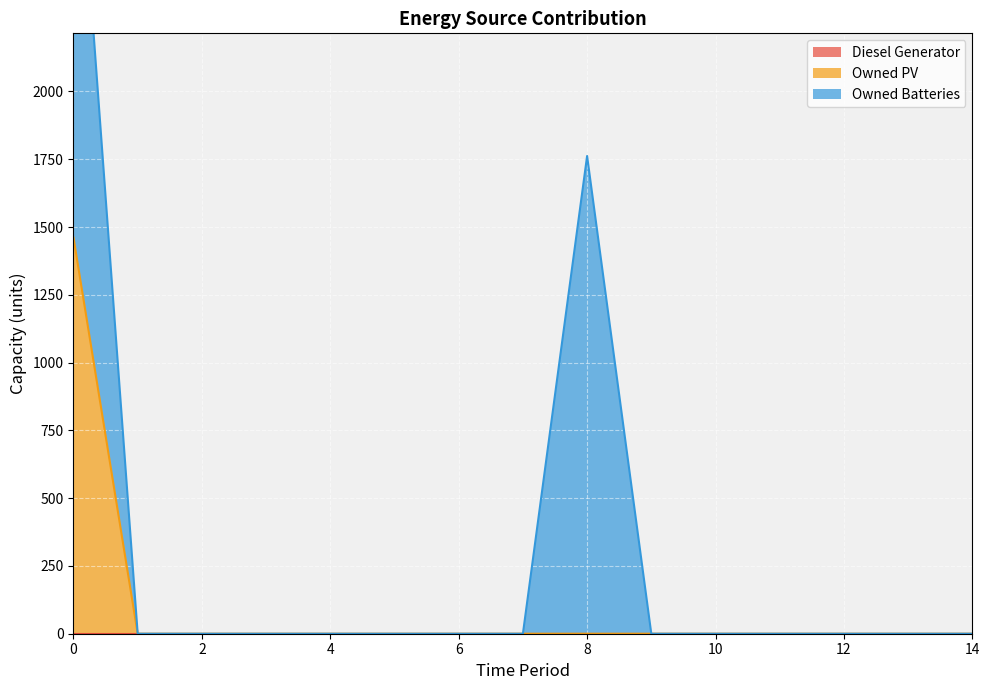

Reading left to right, extract all data points from this chart.

Diesel Generator: 0	0	0	0	0	0	0	0	0	0	0	0	0	0	0
Owned PV: 1461	0	0	0	0	0	0	0	0	0	0	0	0	0	0
Owned Batteries: 1762	0	0	0	0	0	0	0	1762	0	0	0	0	0	0